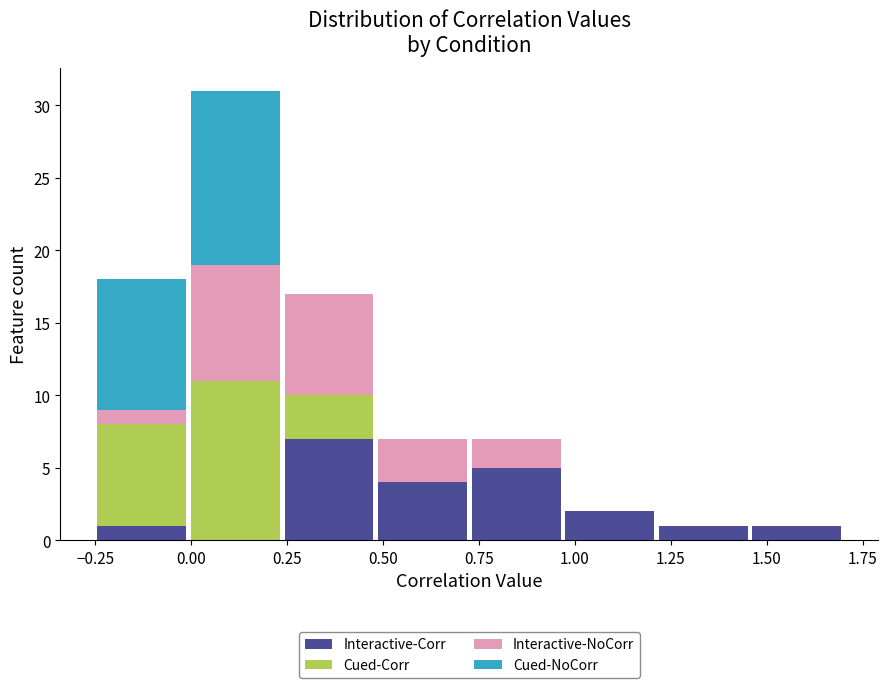

Reading left to right, list every stacked bar in this chart as the range it spans on the x-axis followed by its total height. Neither the bar edges nor the heights are printed on the chart, so give them approximately, as read against the axes.

-0.25 to 0.00: 18
0.00 to 0.25: 31
0.25 to 0.50: 17
0.50 to 0.75: 7
0.75 to 0.95: 7
0.95 to 1.20: 2
1.20 to 1.45: 1
1.45 to 1.70: 1